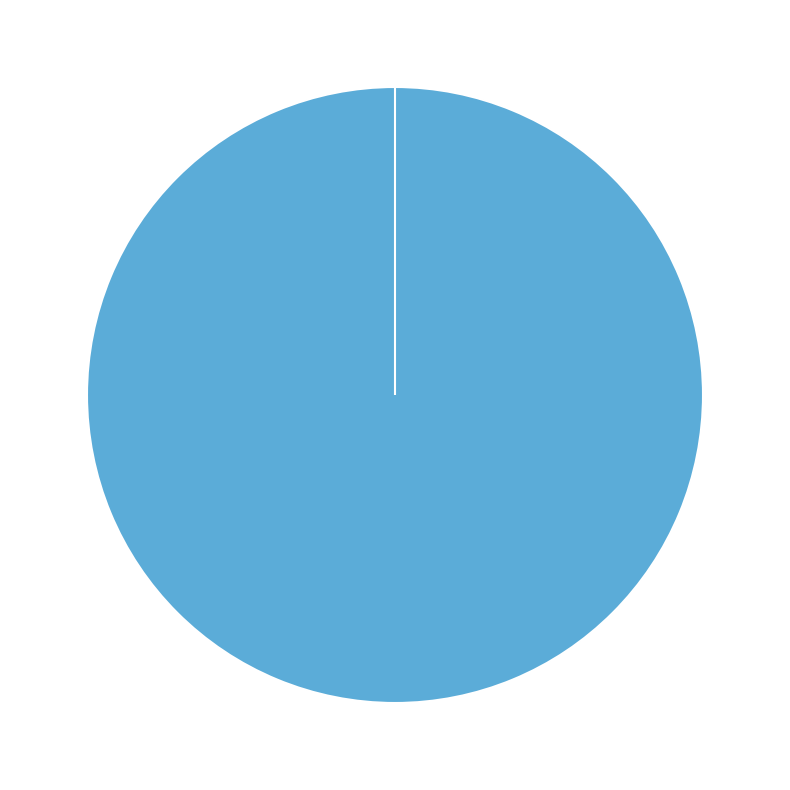

To the nearest percent, what portion does Truck 0 represent?

100%